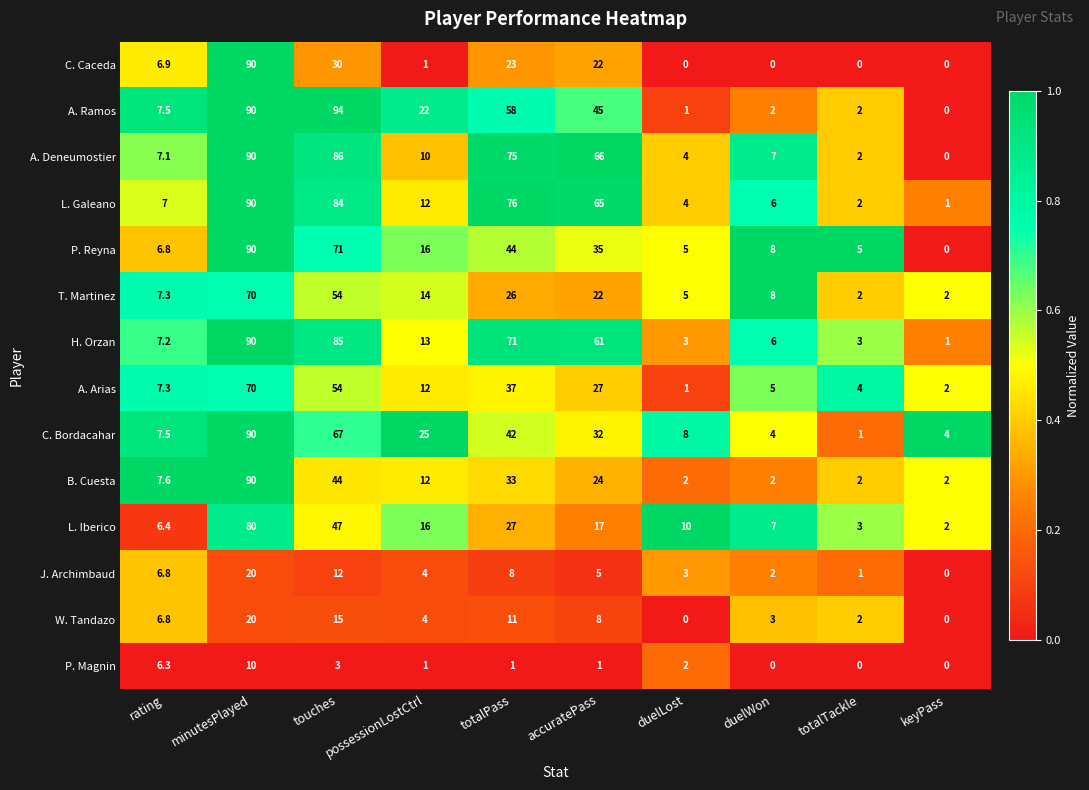

The A. Ramos series shows 22.3 at minutesPlayed. True or false?

False